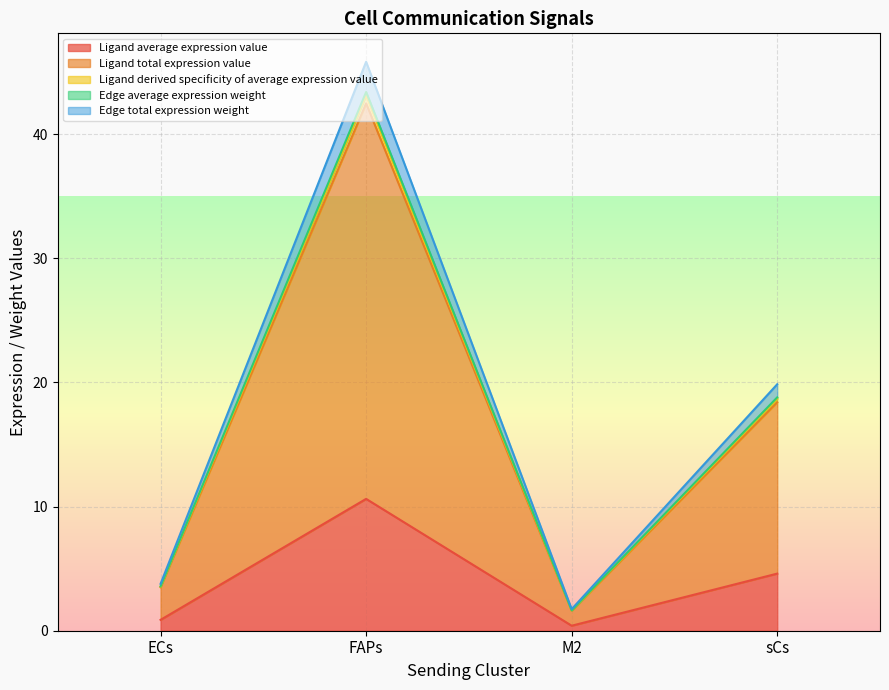

True or false: Edge total expression weight has more than 2 points higher than both neighbors.

False